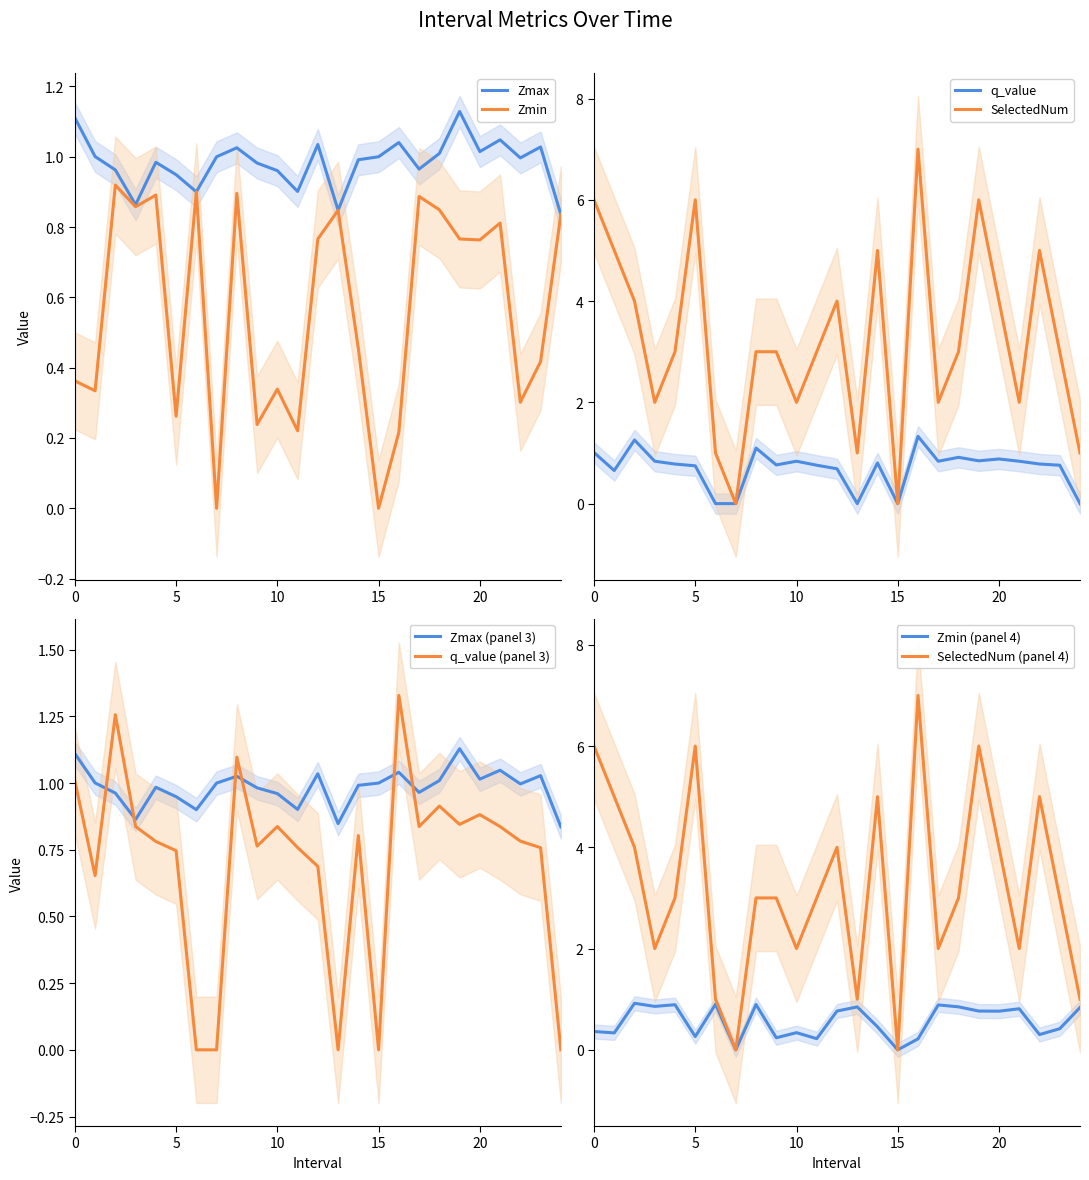

What is the average value of the q_value series?

0.7